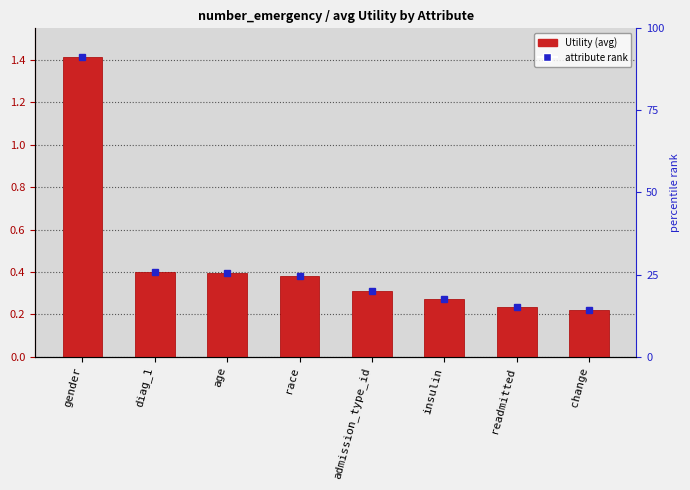

What is the label of the 1st bar from the right?

change